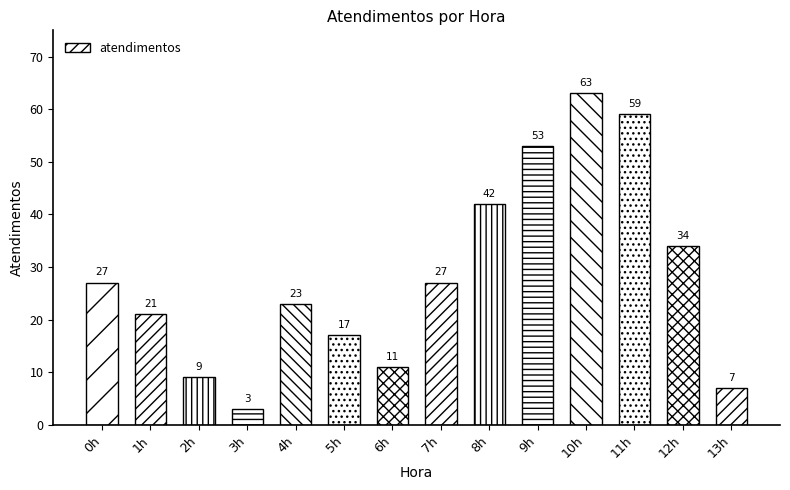

Reading left to right, transcribe all the data shown in this chart.

27	21	9	3	23	17	11	27	42	53	63	59	34	7